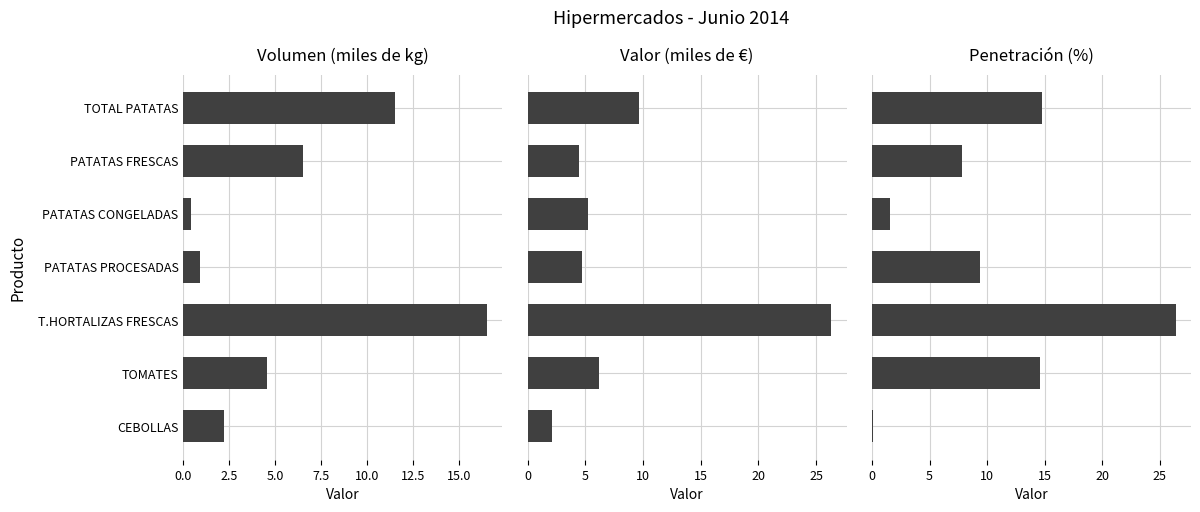

How many data points in Volumen (miles de kg) are above 4?

4